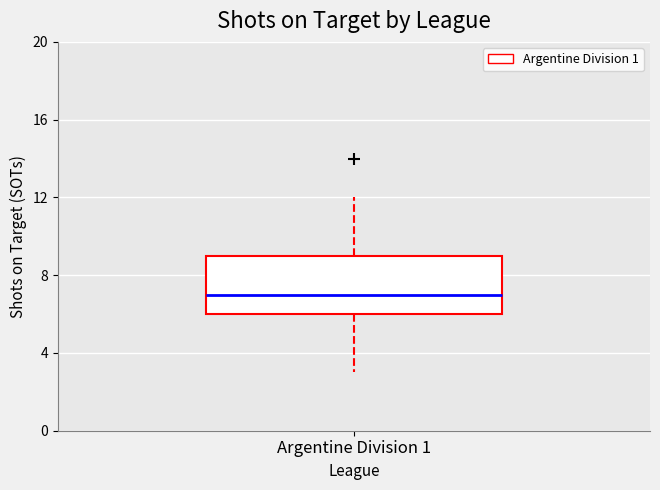

Transcribe this box plot: give where the median line is, the range the box spans, and where the two whiskers end, as read against the y-axis. The values are not printed on the chart, so give them approximately, as read against the axis.

median 7, box 6 to 9, whiskers 3 to 12